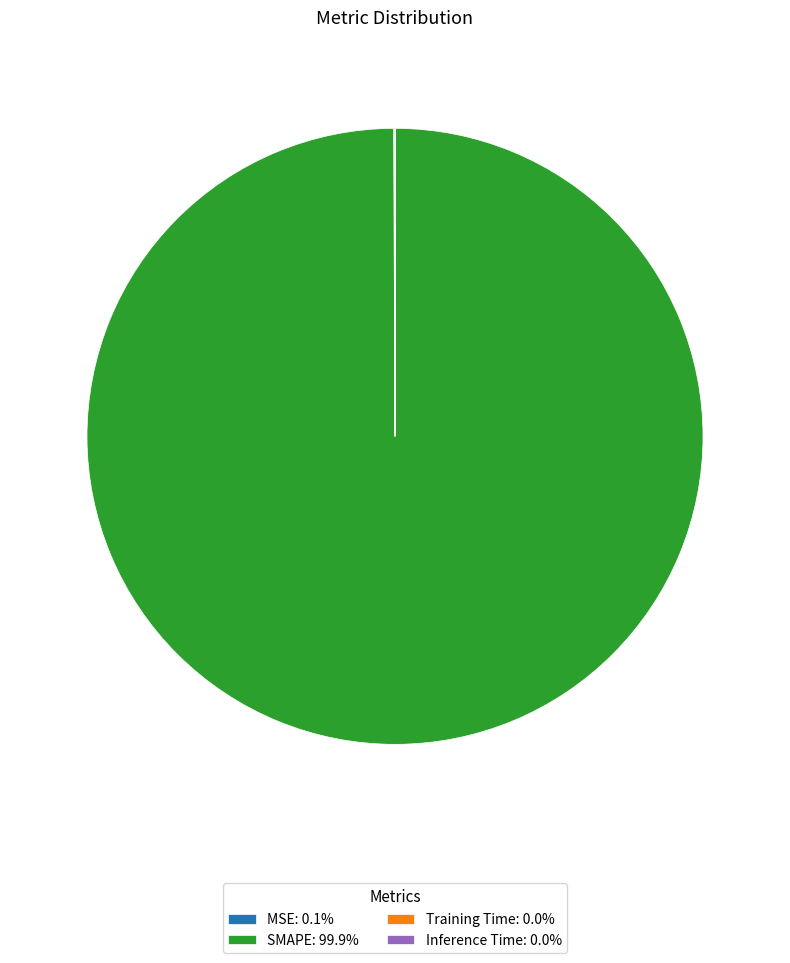

Is there a majority slice in this chart?

Yes